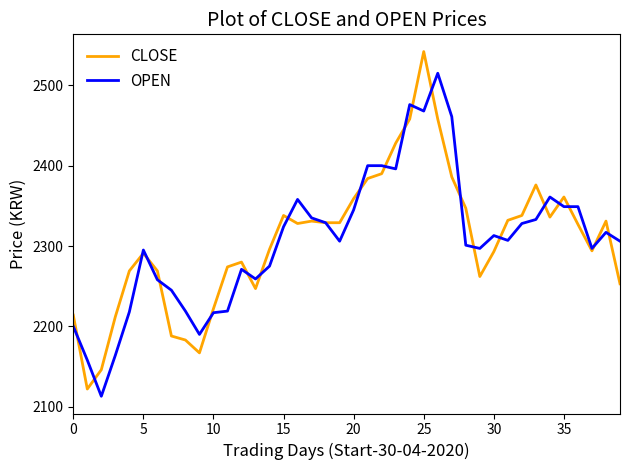

List the series in order of their peak value, highest first.

CLOSE, OPEN